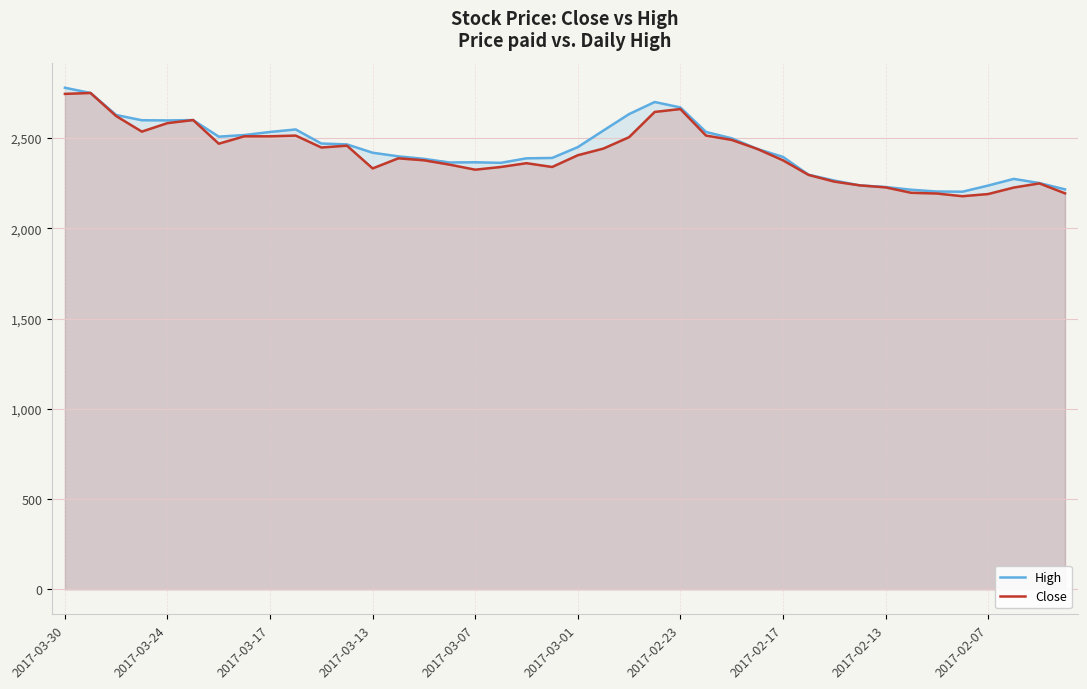

The value of High at 2017-02-13 is 2229. True or false?

True